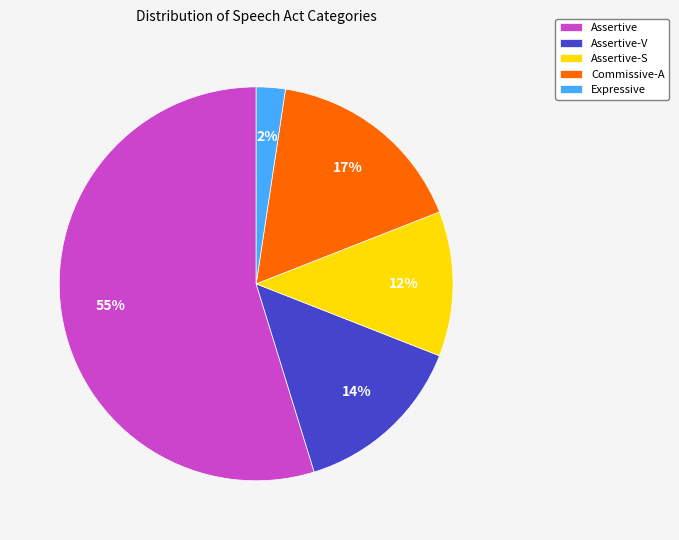

Is it true that Assertive is 48% of the pie?

False